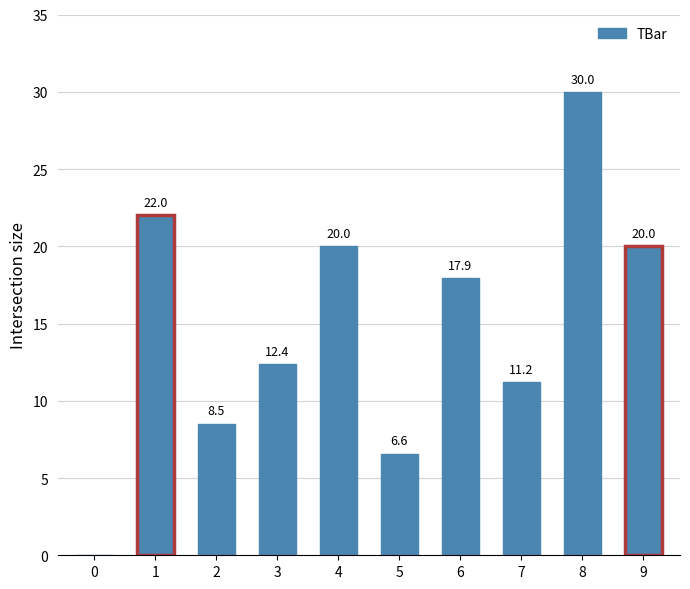

What is the change in value from 1 to 6?

-4.1